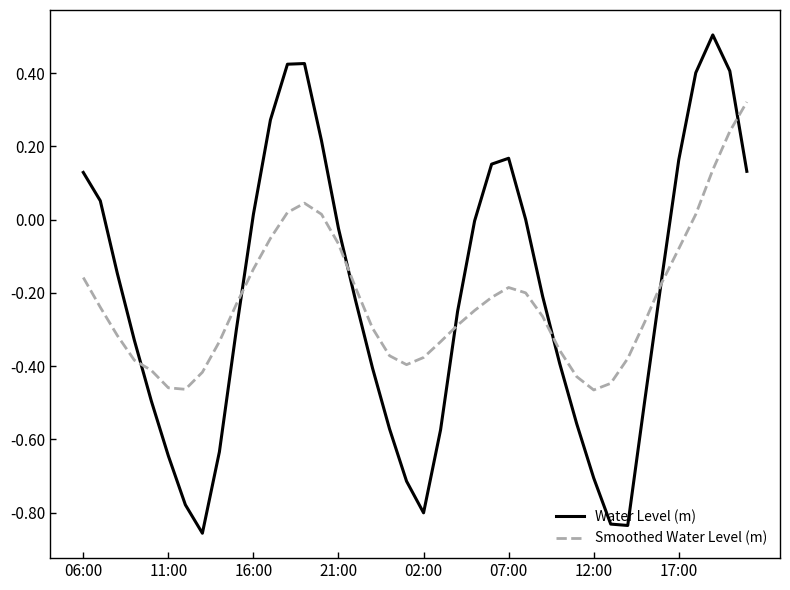

Which series has the largest range (max minus min)?

Water Level (m)